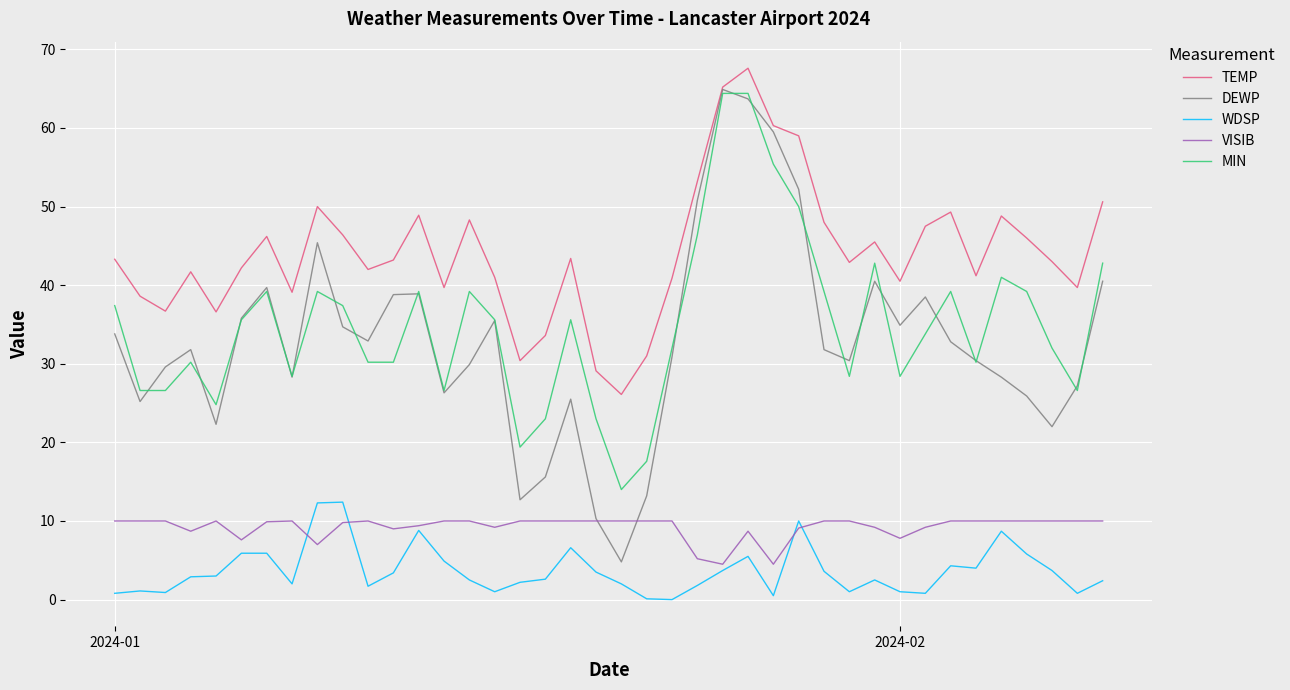

Which series has the largest total across all categories?

TEMP